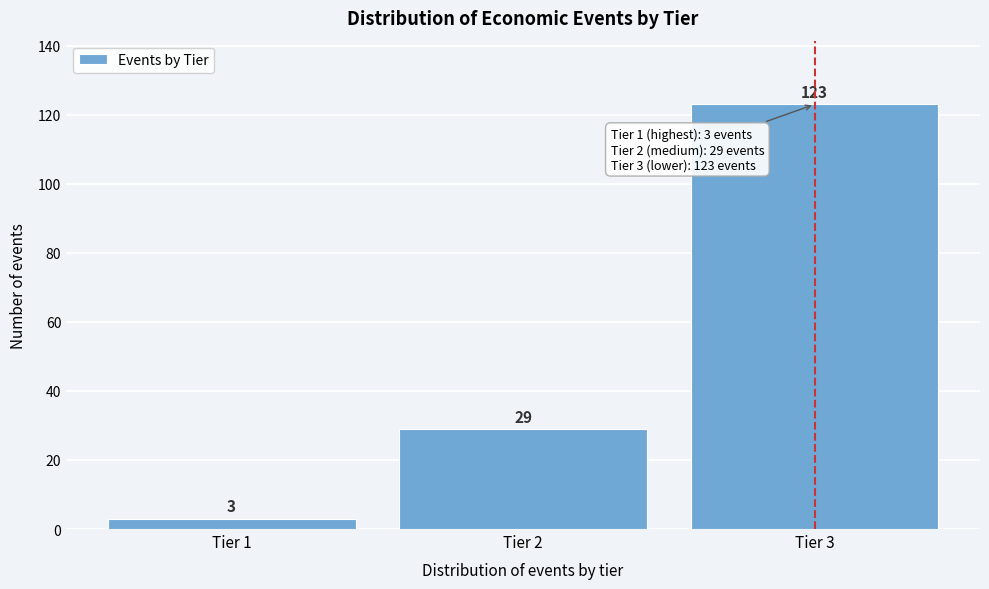

Reading left to right, list all the values displayed in this chart.

Tier 1=3	Tier 2=29	Tier 3=123